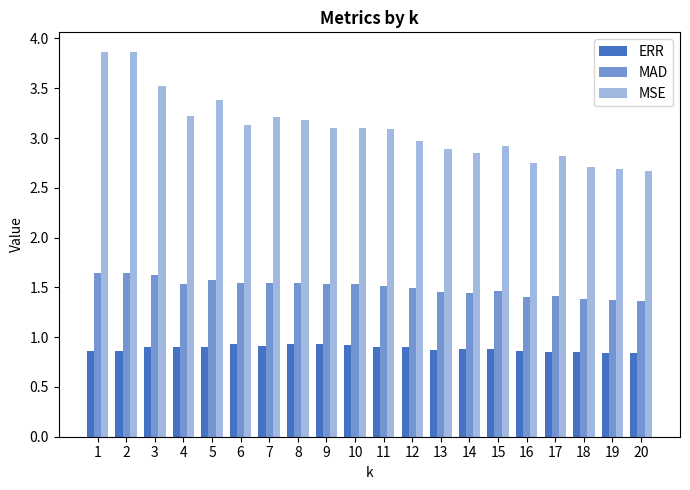

At how many categories does at least one series exceed 1?

20